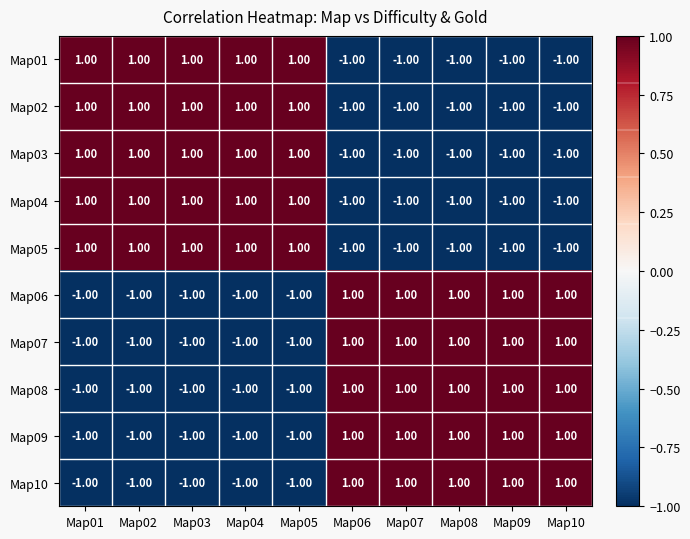

What is the maximum value shown in the chart?

1